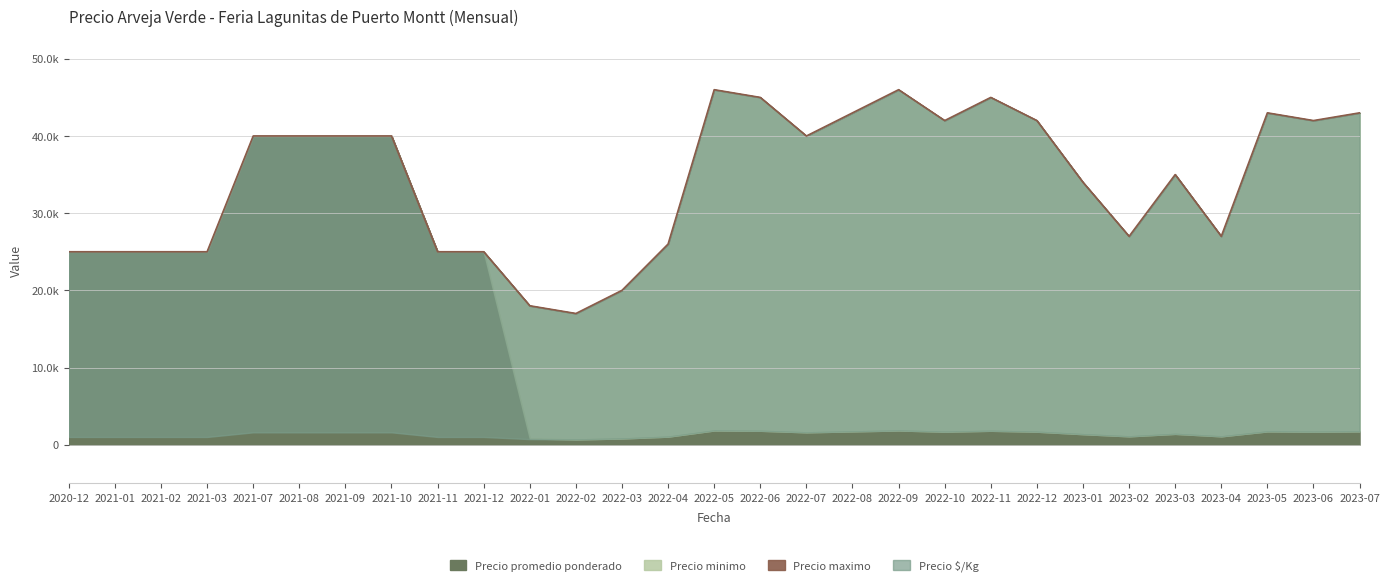

Read the Precio promedio ponderado value at 2022-02.

680